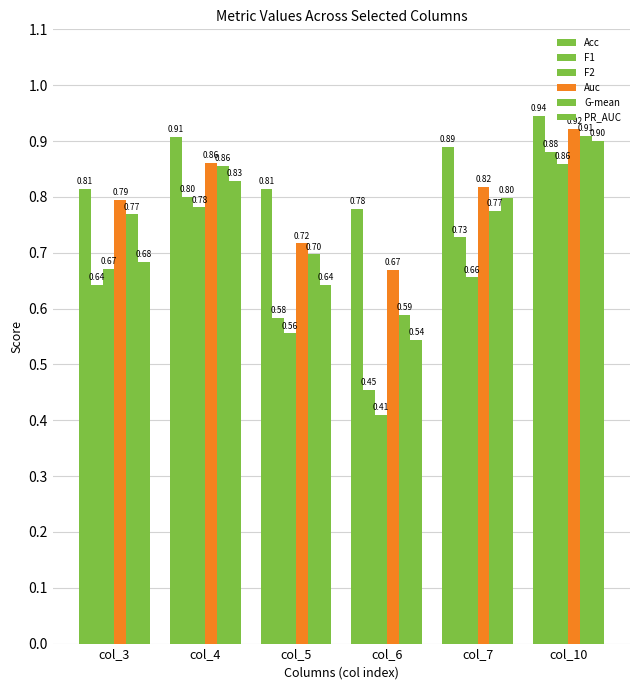

The value of F2 at col_5 is 0.6. True or false?

True